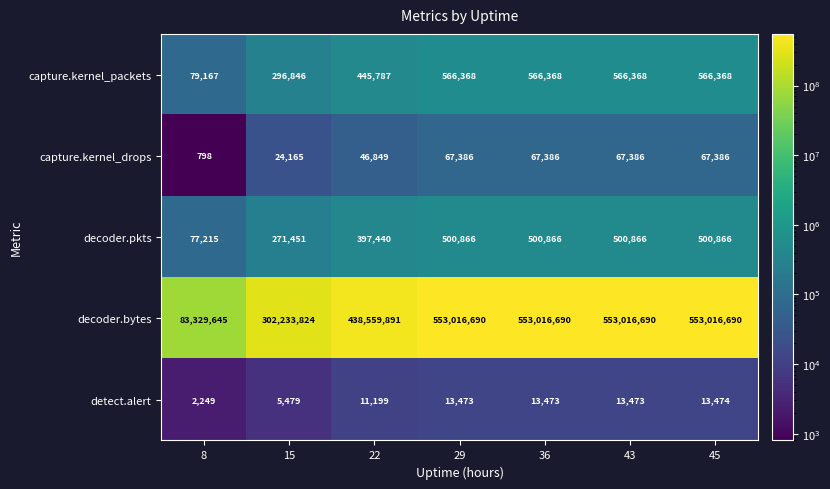

What is the sum of the decoder.pkts values at 36 and 45?

1001732